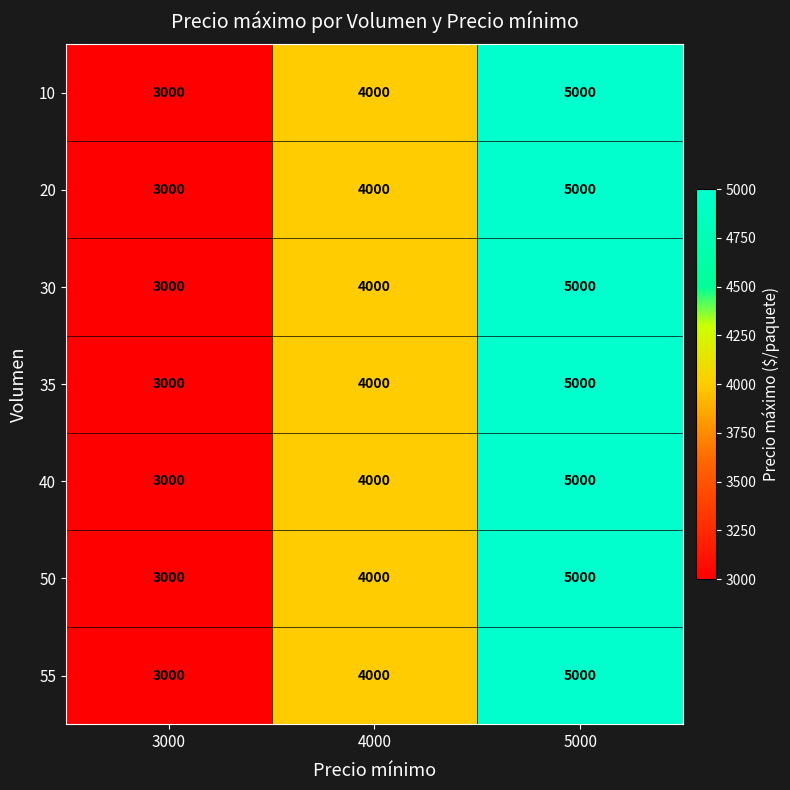

The value of 30 at 5000 is 1885. True or false?

False